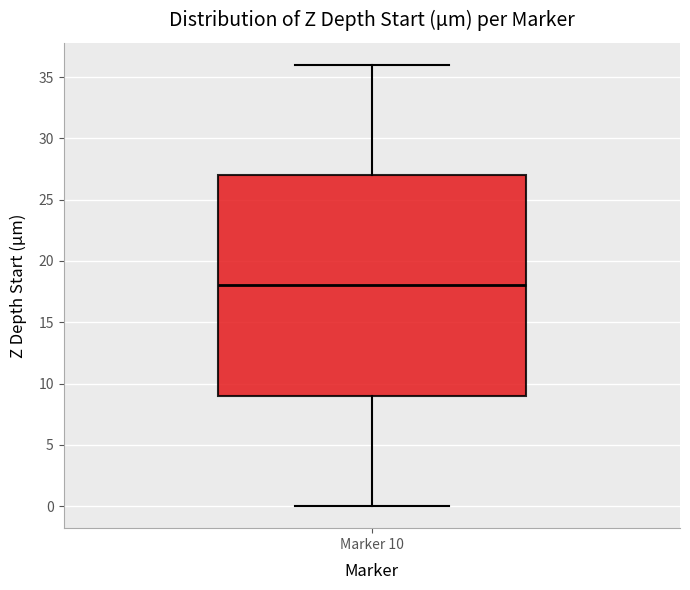

Where is the upper edge of the box for Marker 10 on the y-axis? The values are not printed on the chart, so give them approximately, as read against the axis.

27